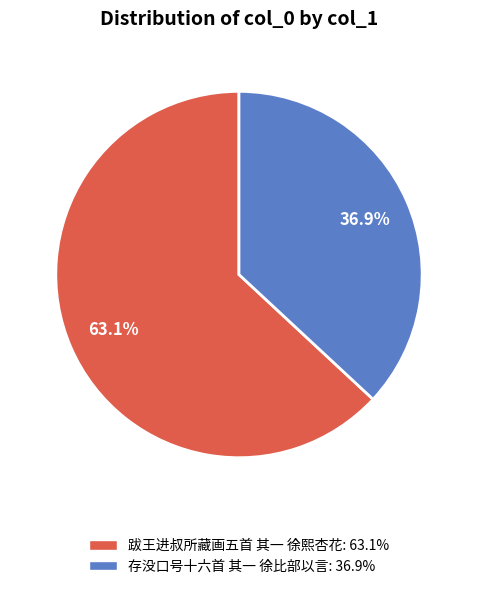

Count the number of slices in the pie.

2